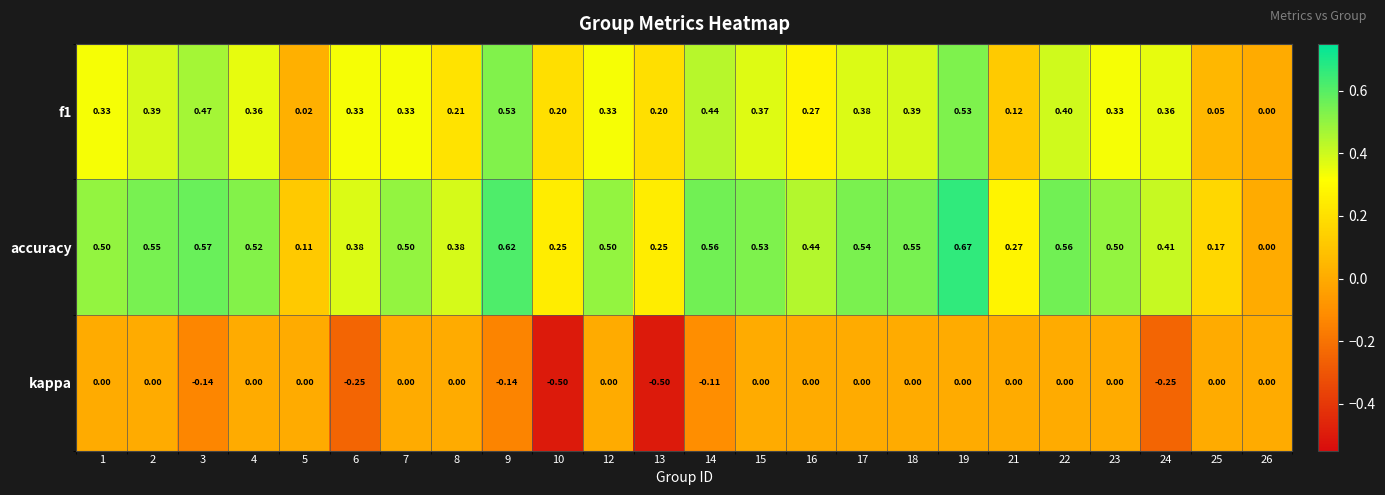

How many series are shown in this chart?

3